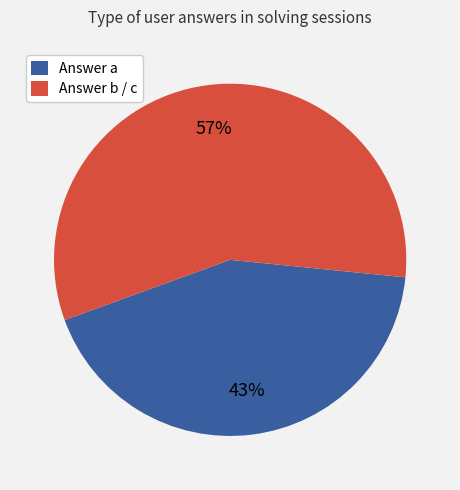

Which category has the smallest portion of the pie?

Answer a